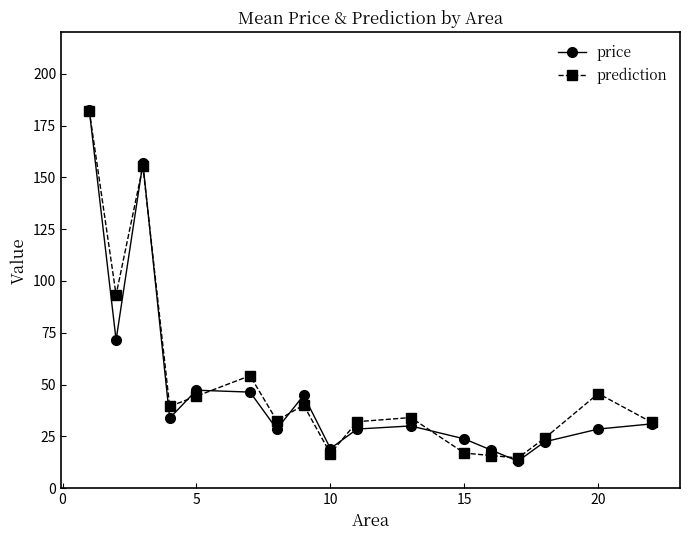

Is this an area chart (filled region under the line)?

No